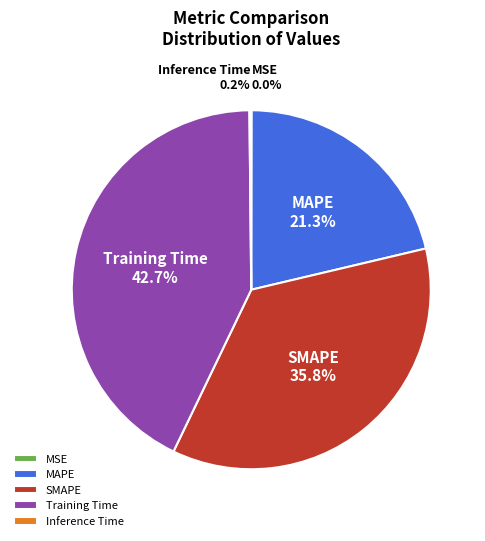

What percentage is NOT represented by MAPE?

78.7%